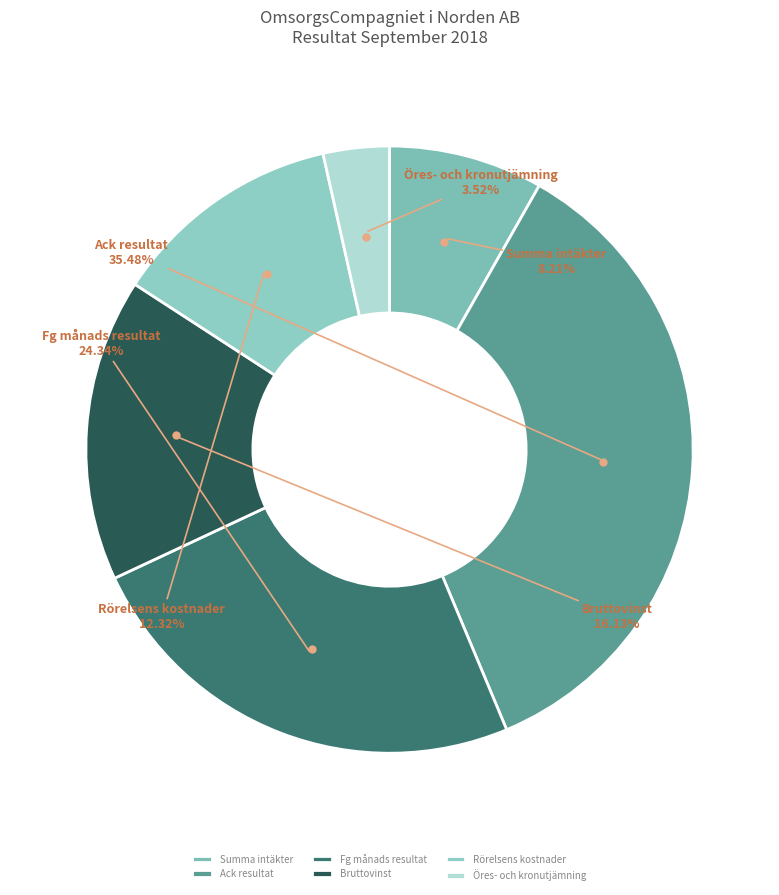

To the nearest percent, what portion does Öres- och kronutjämning represent?

4%